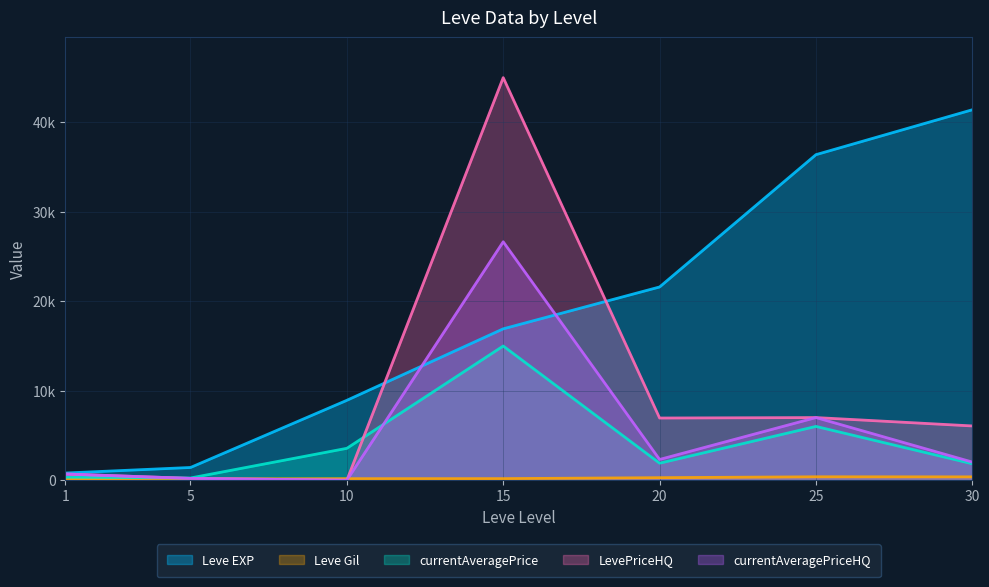

Which series ends up on top after the final intersection of LevePriceHQ and Leve Gil?

LevePriceHQ